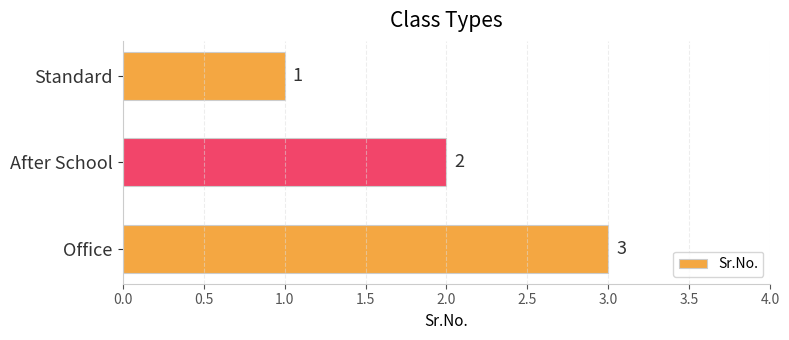

What is the sum of all values?

6